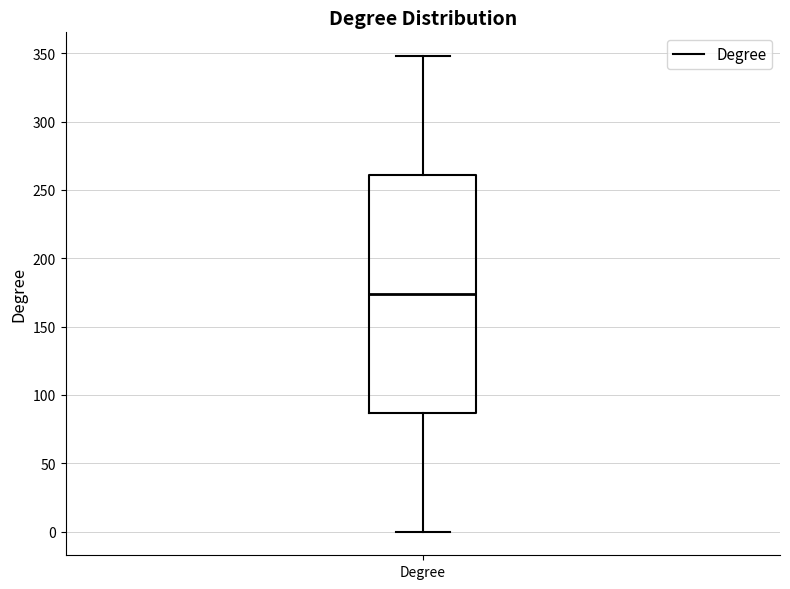

Transcribe this box plot: give where the median line is, the range the box spans, and where the two whiskers end, as read against the y-axis. The values are not printed on the chart, so give them approximately, as read against the axis.

median 175, box 85 to 260, whiskers 0 to 350